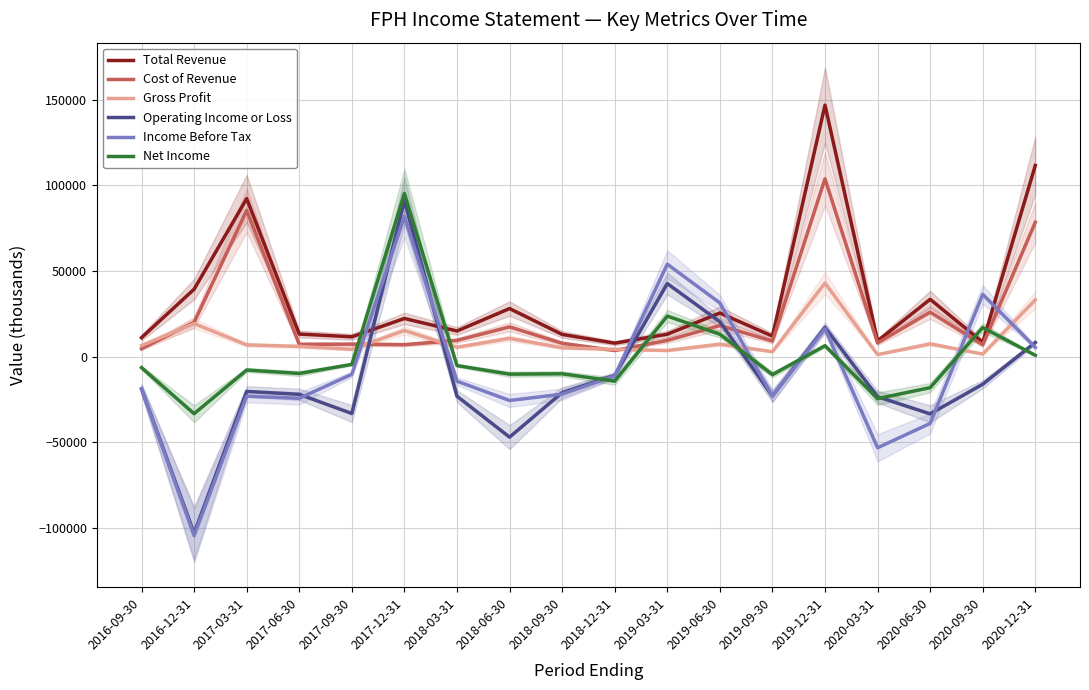

Where is the first local maximum for Total Revenue?

2017-03-31